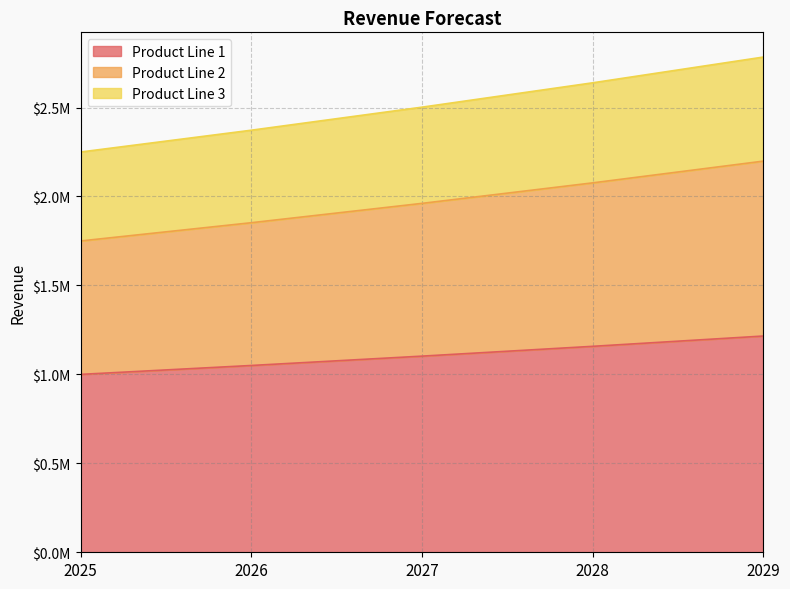

Between 2025 and 2026, which series saw the biggest shift?

Product Line 3